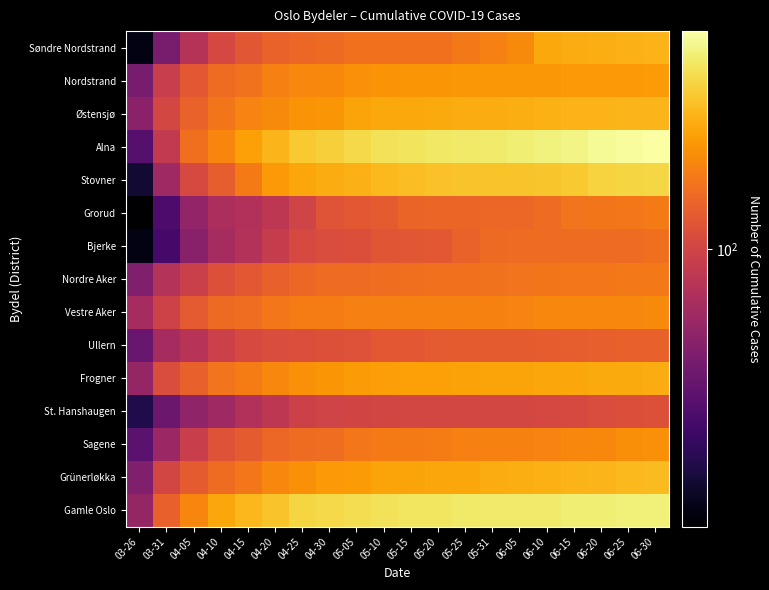

What is the difference between the highest and lowest values at 05-10?

151